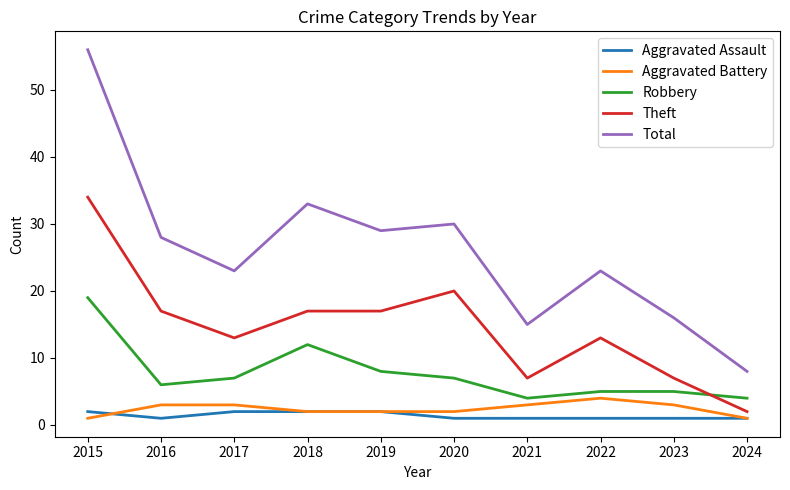

Between 2017 and 2018, which series saw the biggest shift?

Total